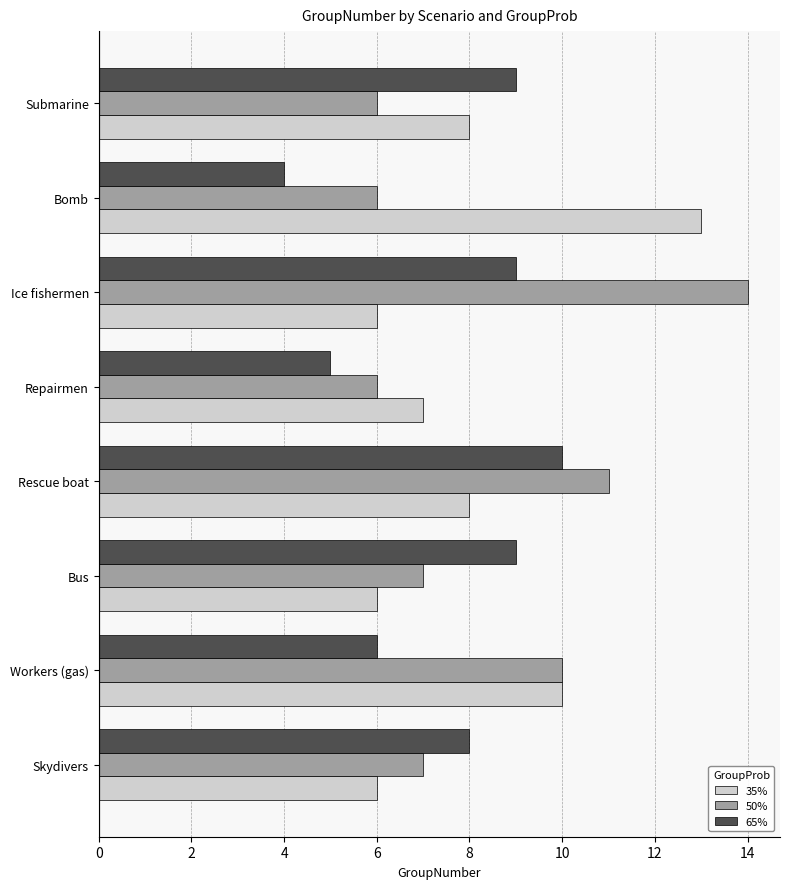

What is the average value of the 35% series?

8